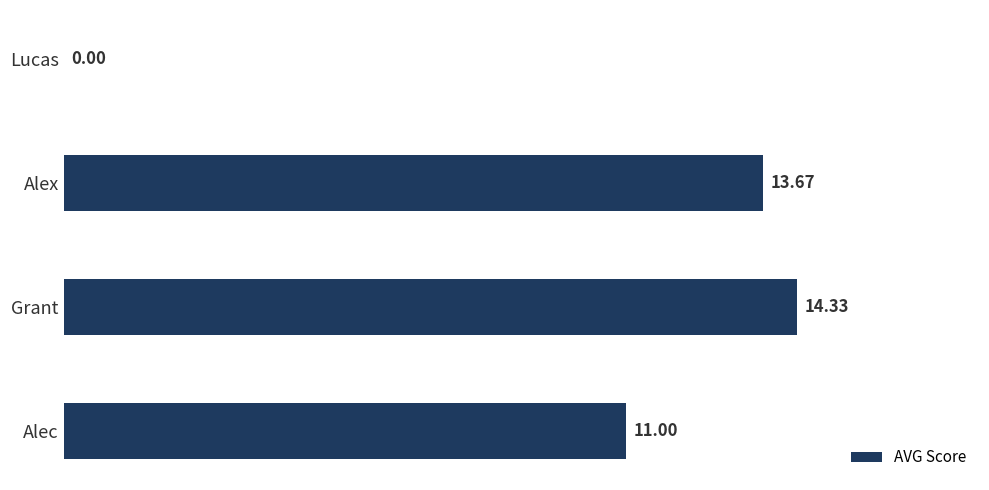

Which category has the highest value across all series?

Grant